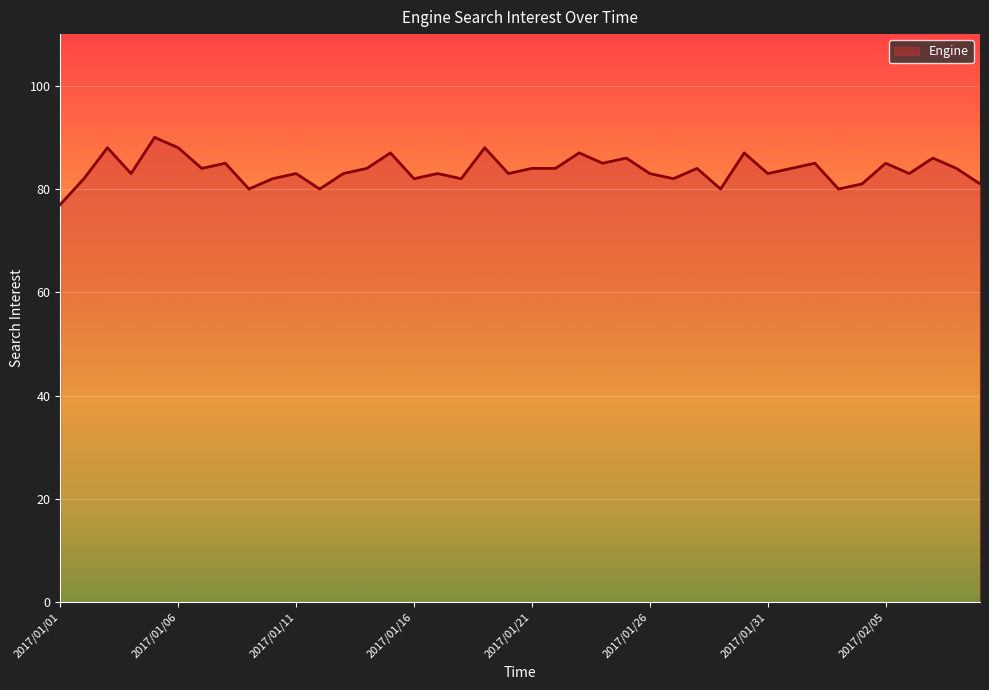

What is the difference between the maximum and minimum values?

13